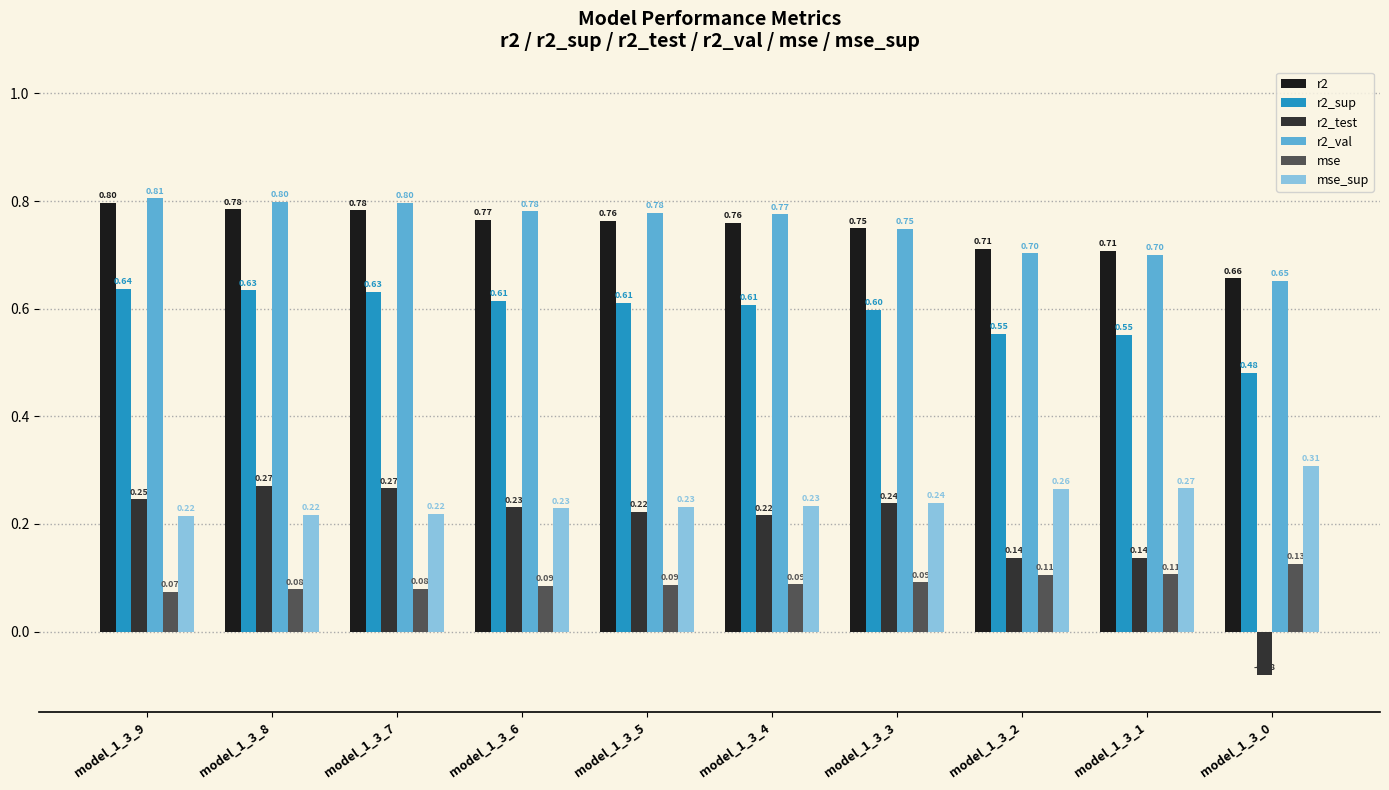

How many bars are there in total?

60